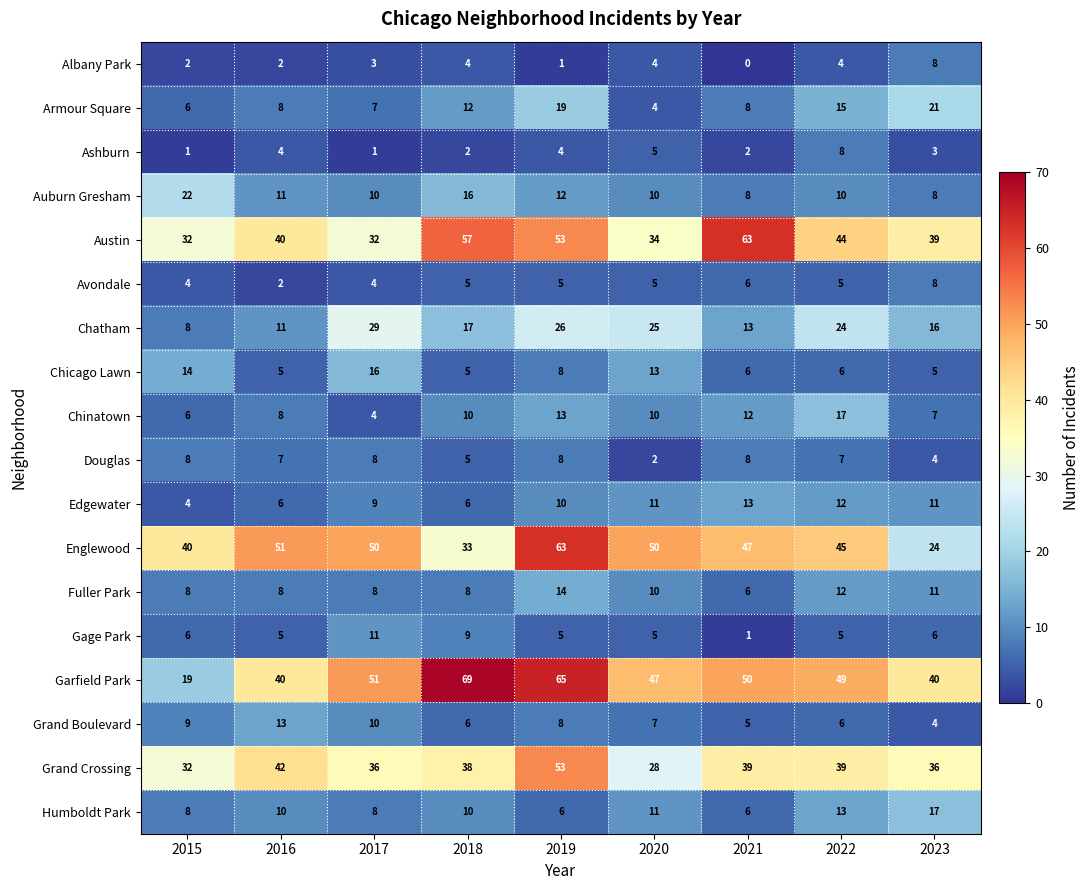

What is the difference between the highest and lowest values at 2018?

67